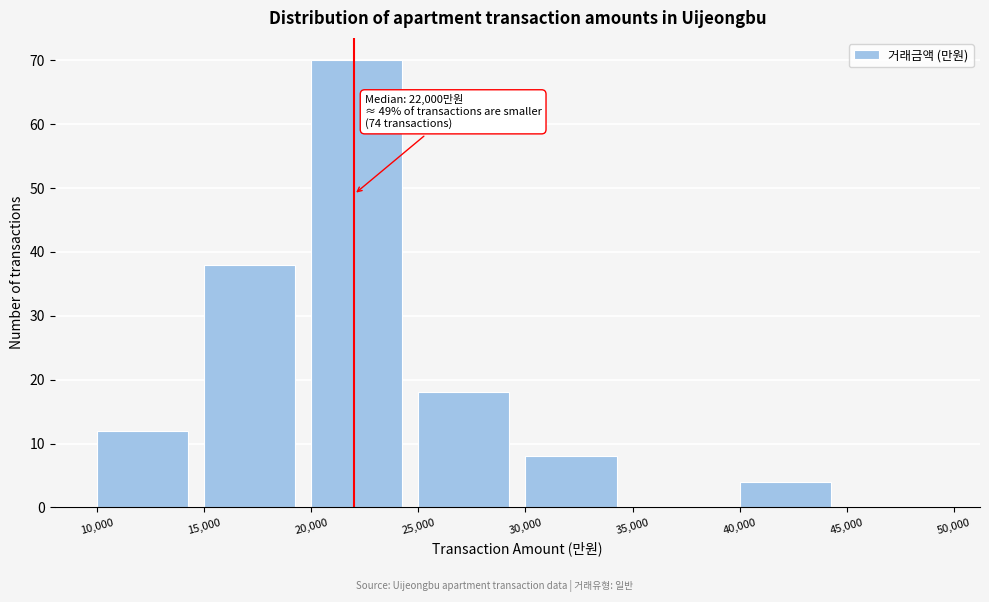

Which range on the x-axis has the tallest bar?

20,000 to 25,000